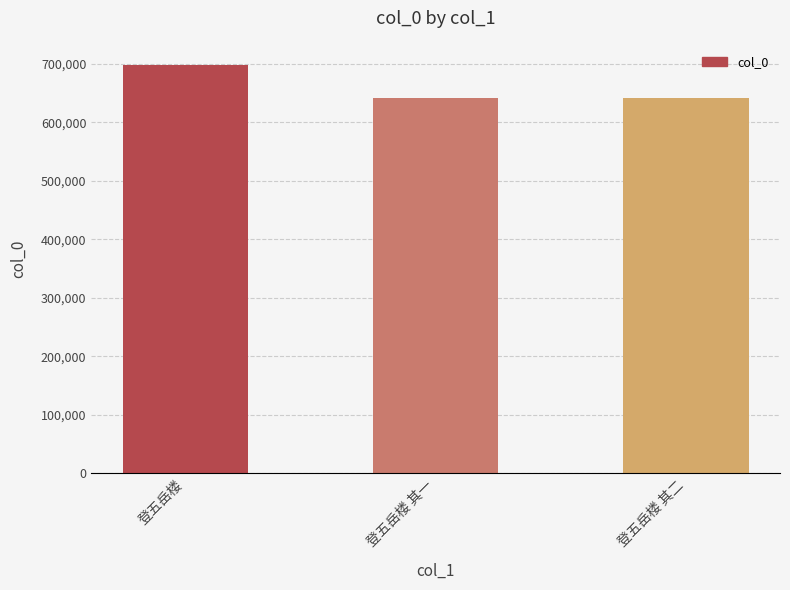

What is the minimum value shown in the chart?

642268